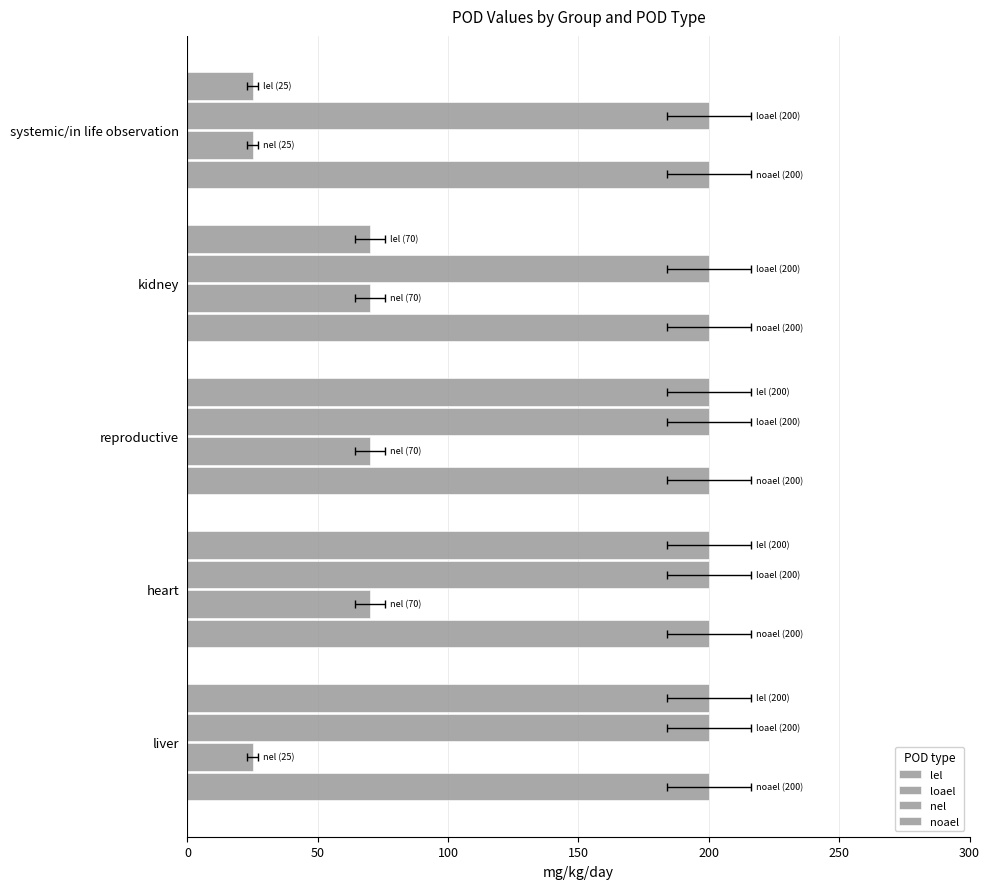

Rank the series at 150 from lowest to highest value.

loael, noael, nel, lel